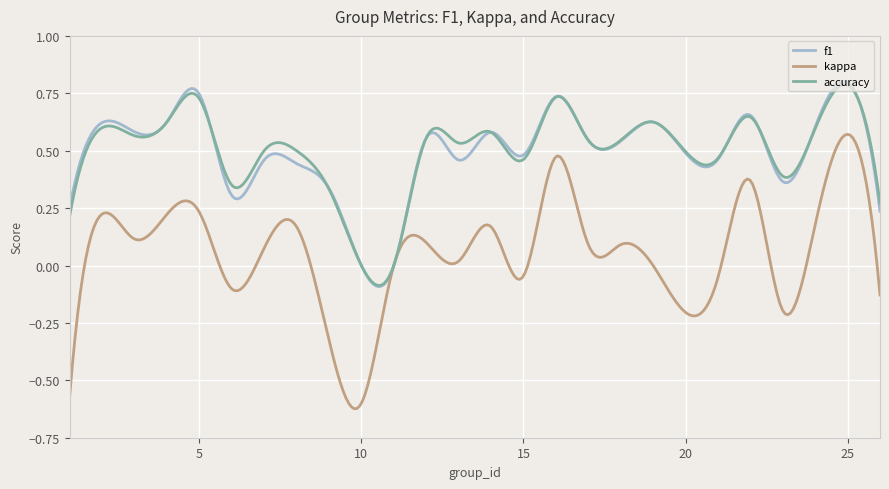

Which series has the widest spread of values?

kappa